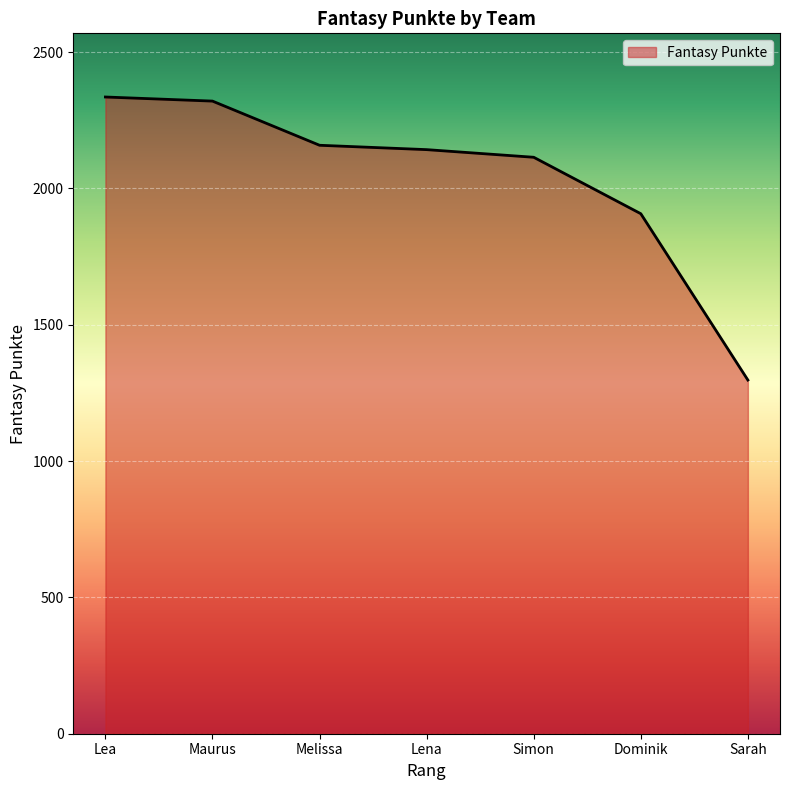

How many values are below 2142?

3